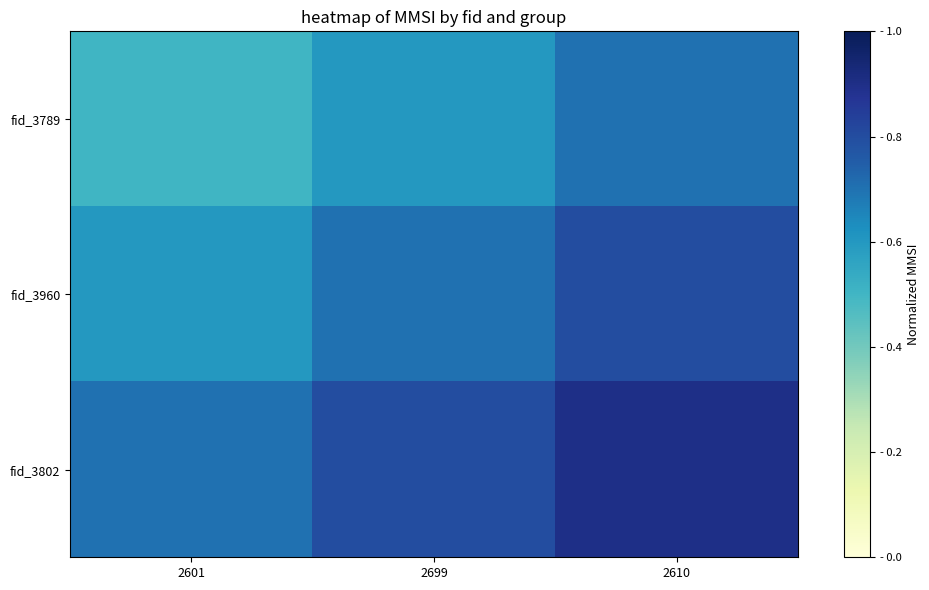

How many distinct data groups are displayed?

3